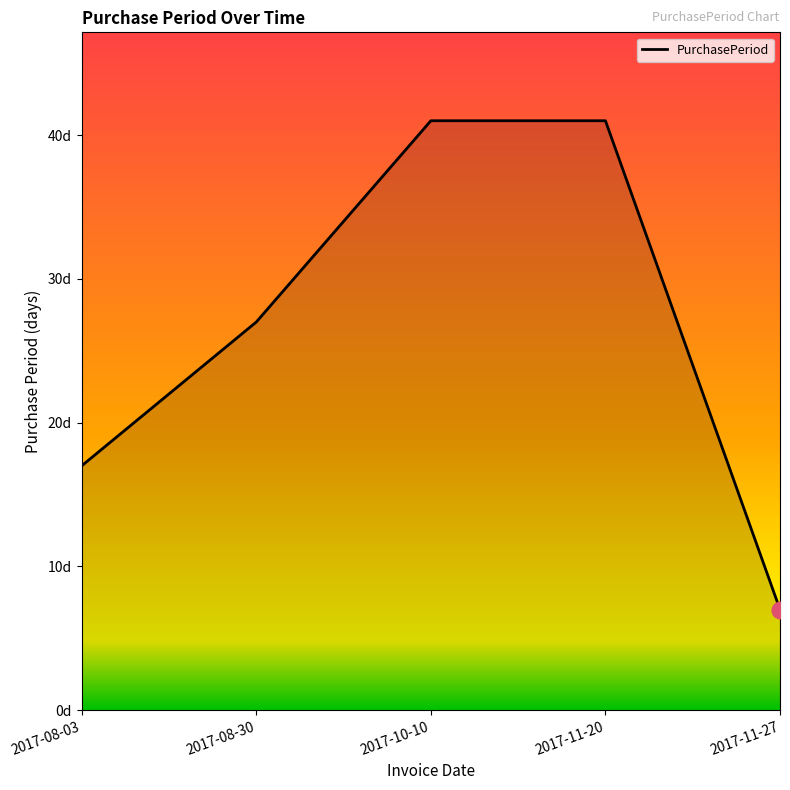

At which category does the chart reach its minimum across all series?

2017-11-27